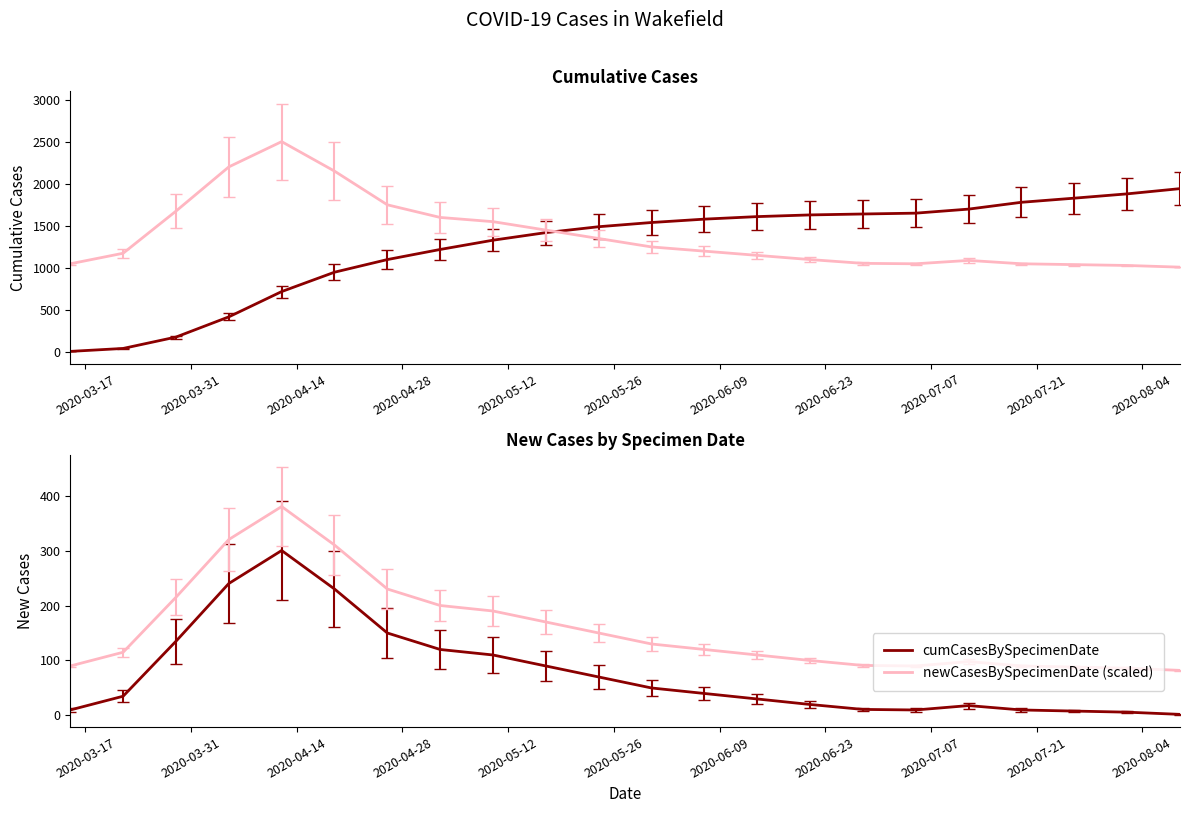

True or false: newCasesBySpecimenDate (baseline) and cumCasesBySpecimenDate cross at least once.

True